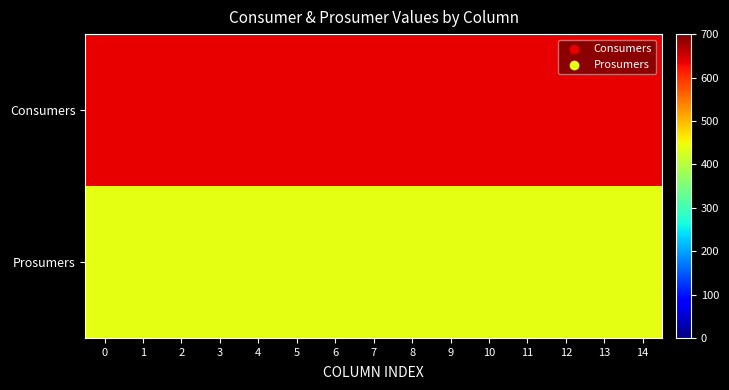

Reading left to right, extract all data points from this chart.

Consumers: 0=635	1=635	2=635	3=635	4=635	5=635	6=635	7=635	8=635	9=635	10=635	11=635	12=635	13=635	14=635
Prosumers: 0=440	1=440	2=440	3=440	4=440	5=440	6=440	7=440	8=440	9=440	10=440	11=440	12=440	13=440	14=440